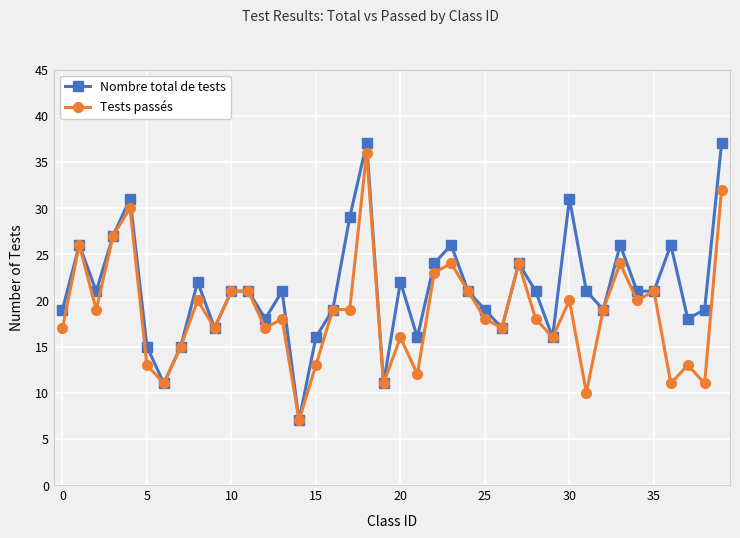

Which series has the largest total across all categories?

Nombre total de tests